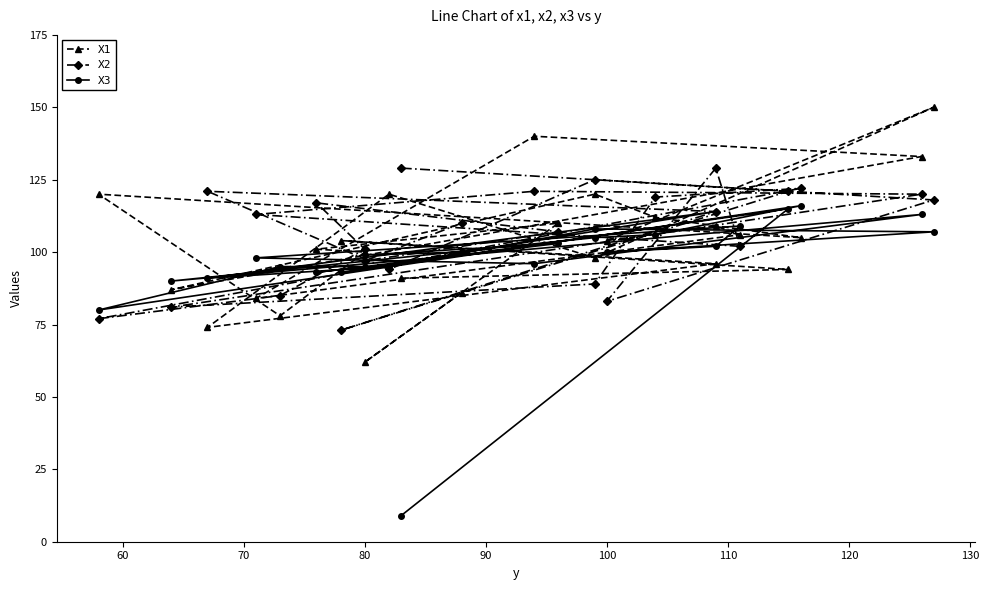

True or false: X2 and X3 cross at least once.

True